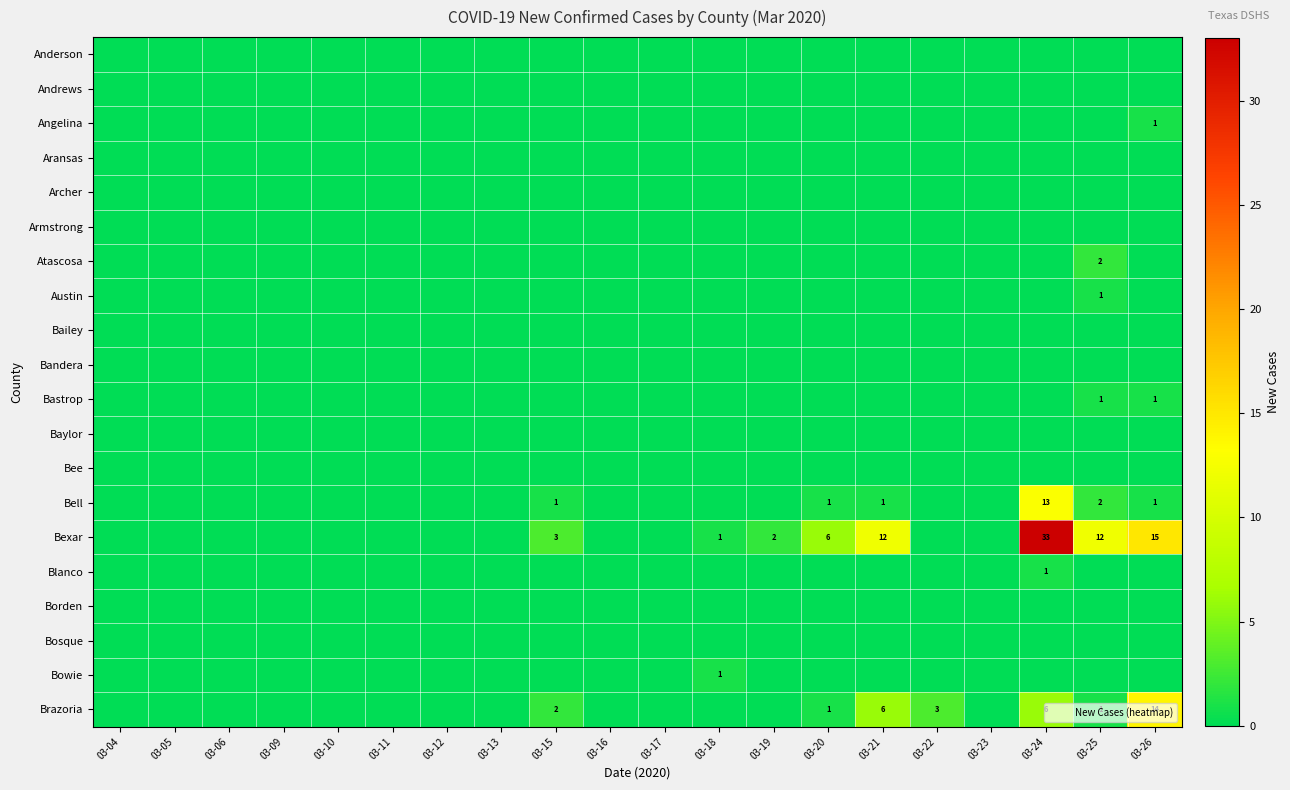

At which label is Bailey closest to 0?

03-04